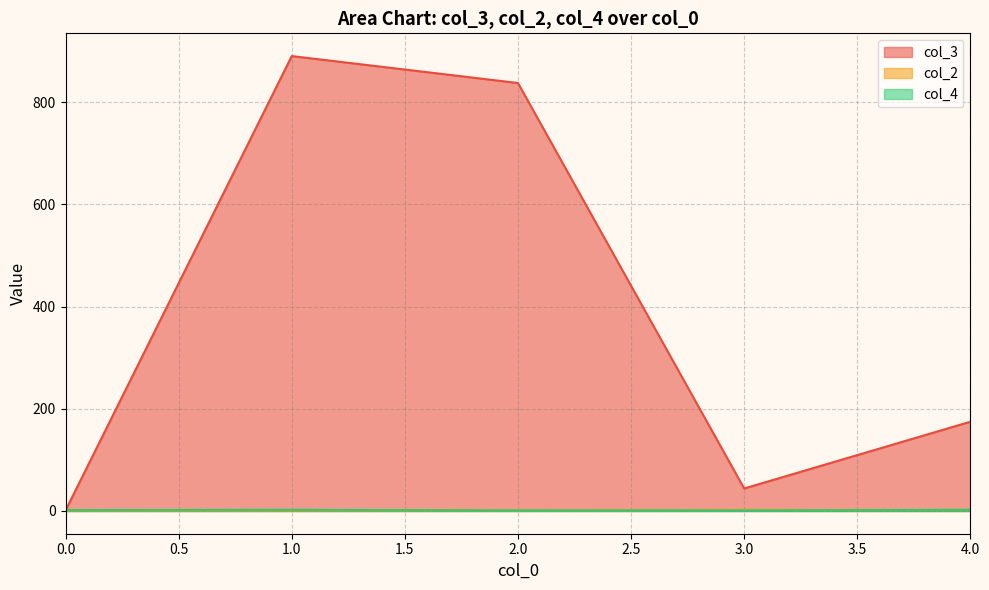

What is the minimum value for col_2?

1